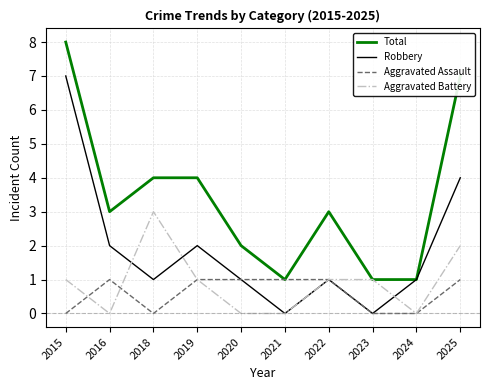

Which category has the highest value across all series?

2015